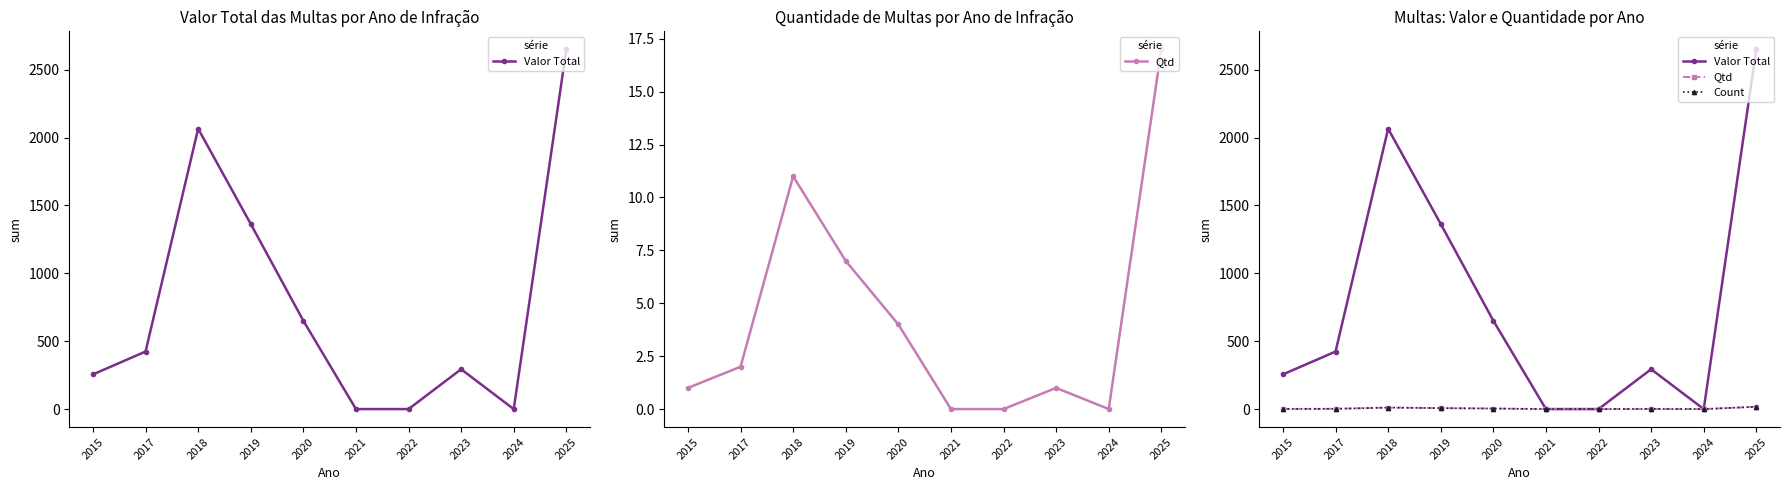

What is the sum of the Valor Total values at 2021 and 2017?

423.6